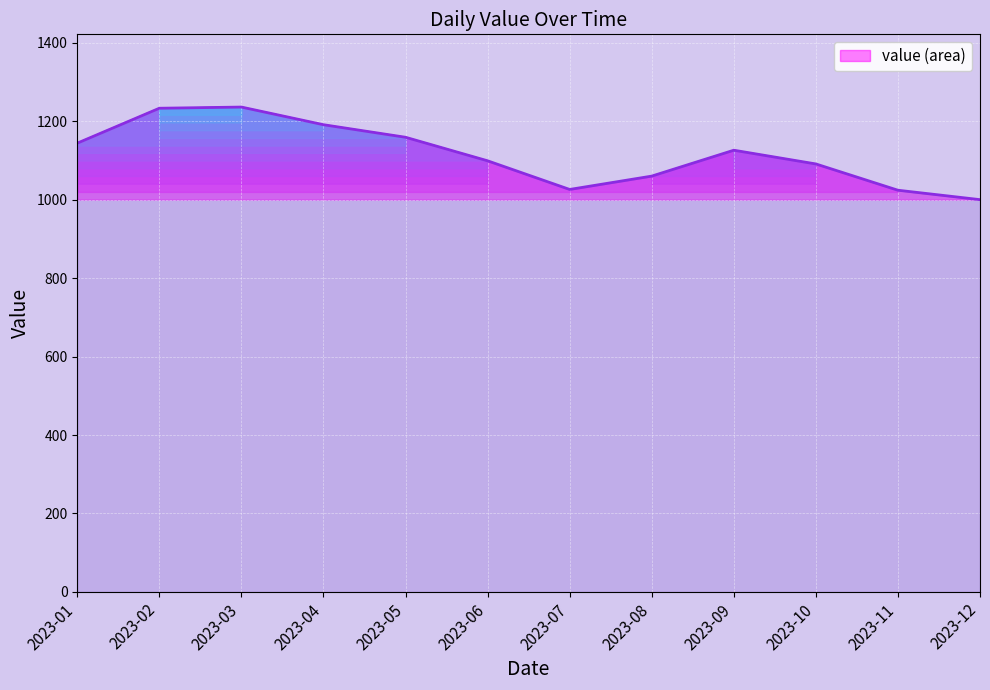

What is the approximate value at 2023-08?

1060